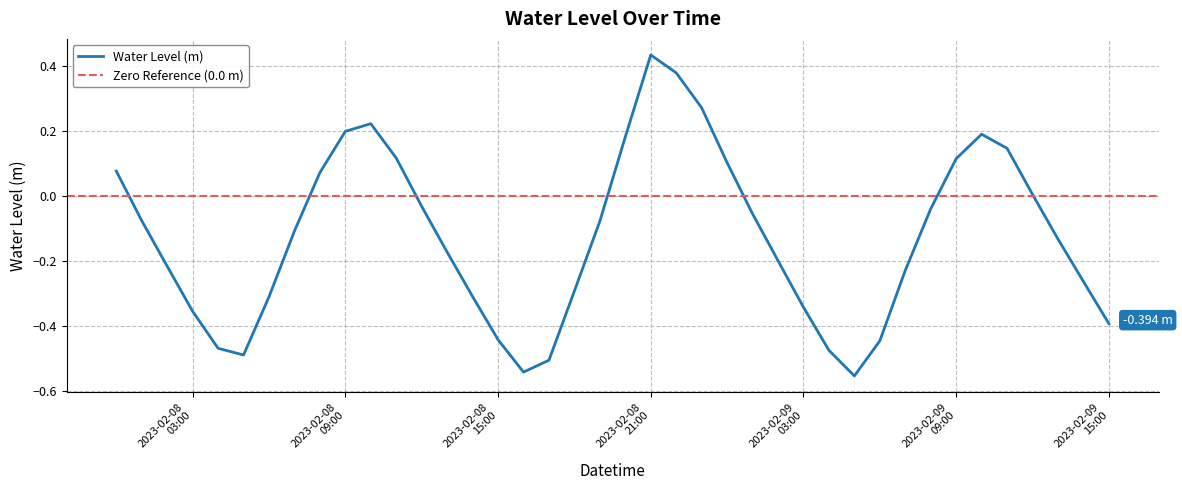

The chart shows a value of 0.4 at 2023-02-08 21:00. True or false?

True